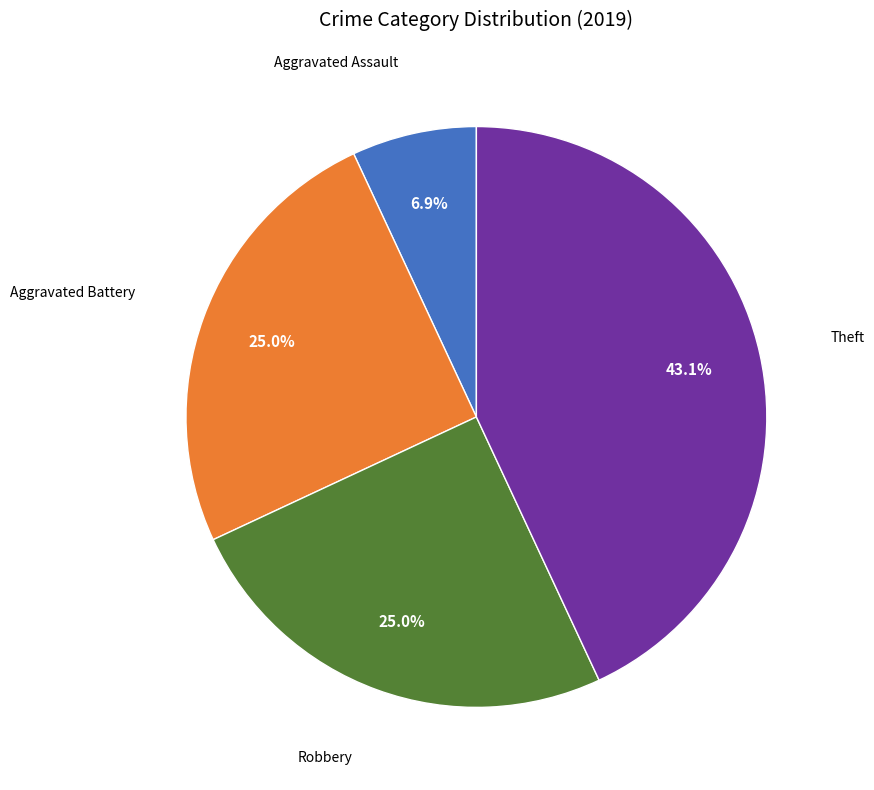

What is the ratio of the value at Robbery to the value at Aggravated Battery?

1.0